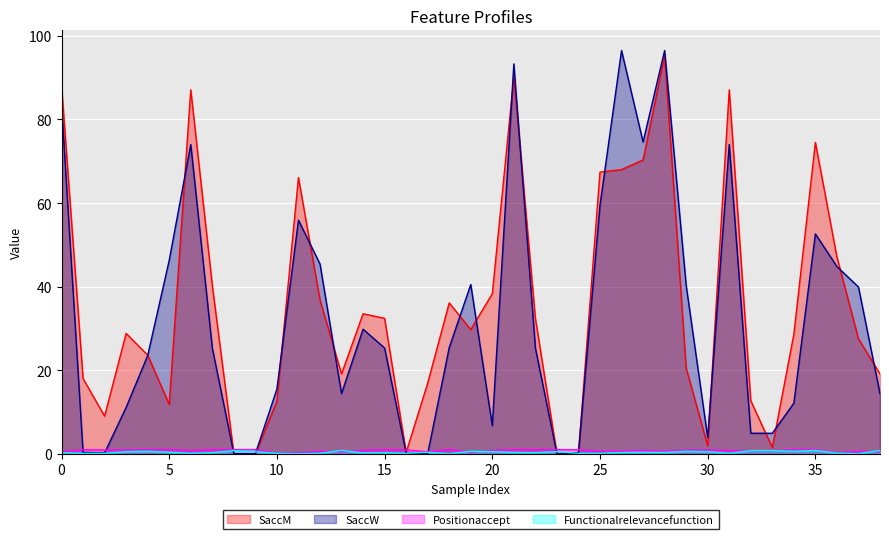

What is the maximum value for SaccM?

95.3